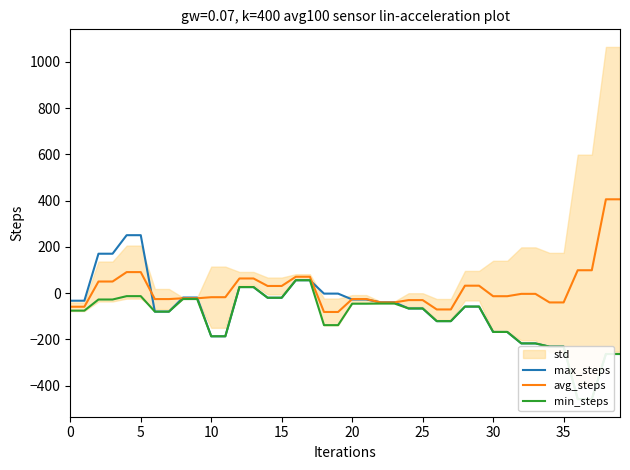

What is the maximum value shown in the chart?

405.7